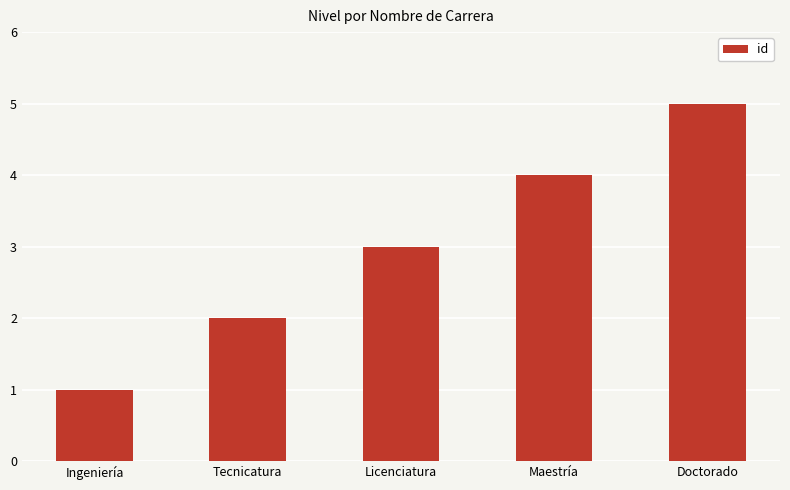

Count the number of data series in this chart.

1